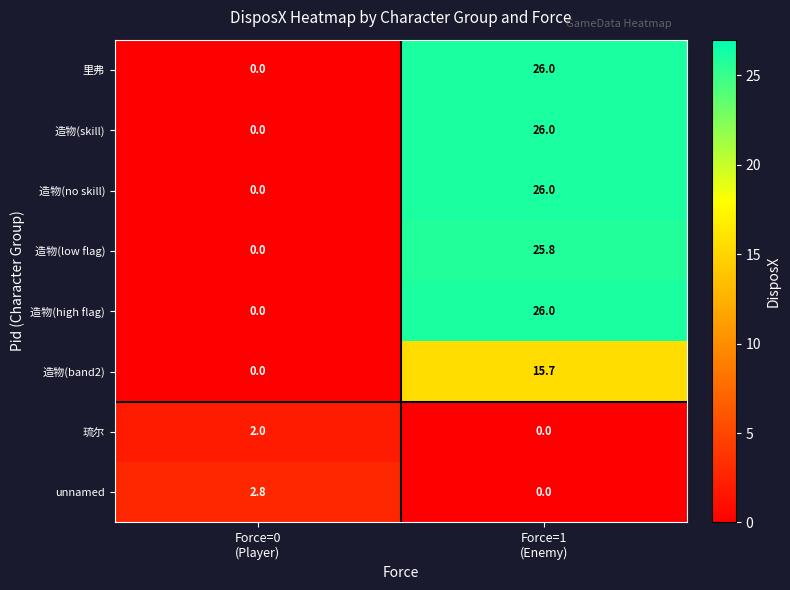

What is the sum of all 琉尔 values?

2.0